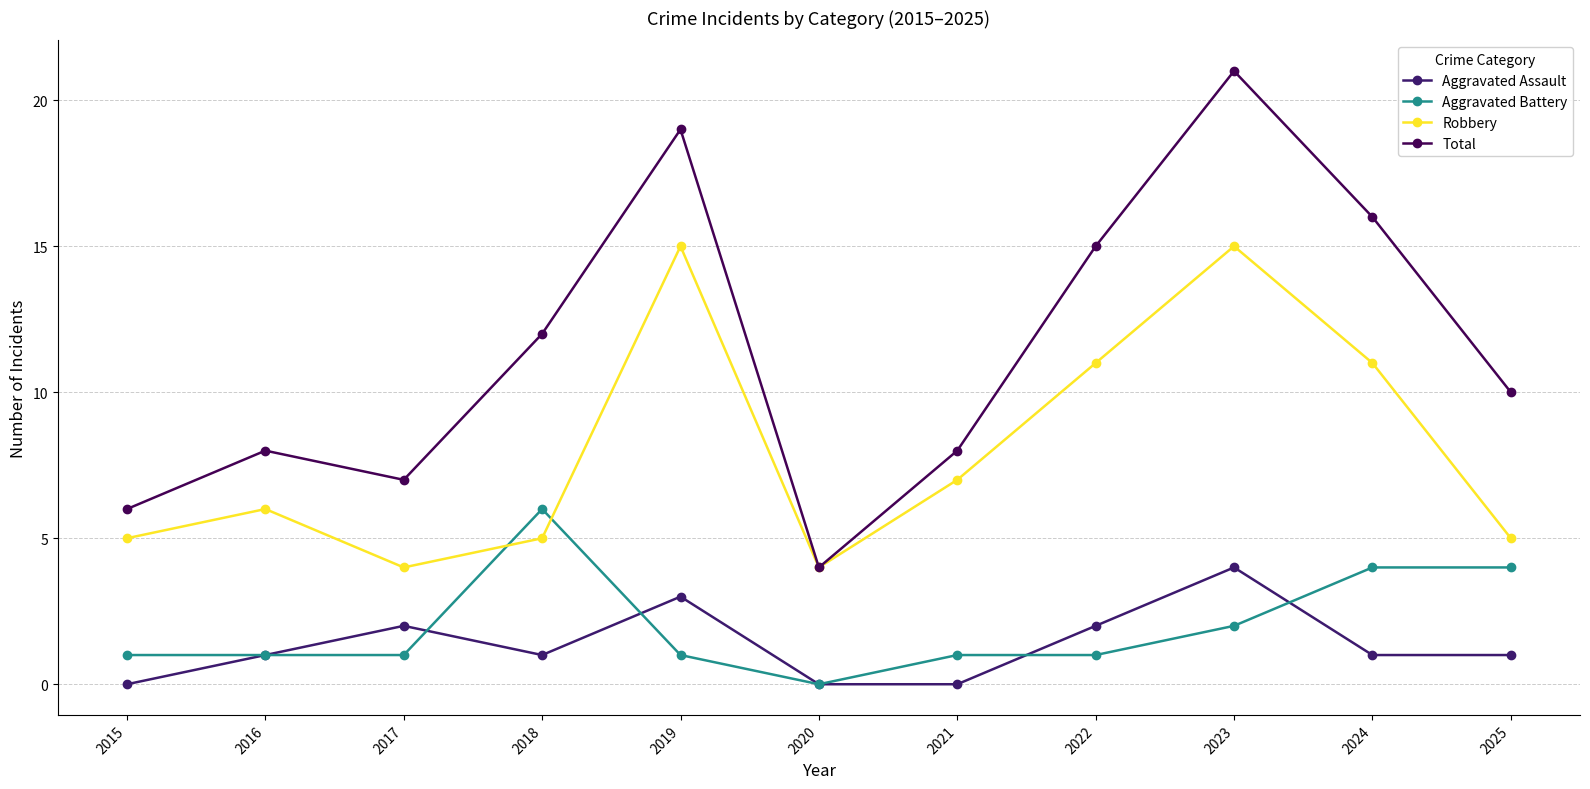

True or false: Aggravated Assault and Aggravated Battery intersect in this chart.

True